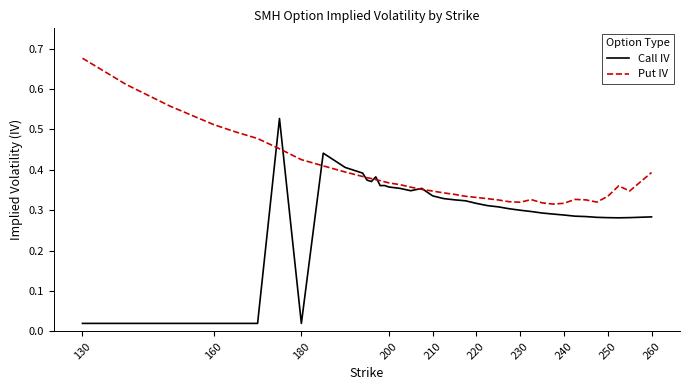

List the series in order of their peak value, lowest first.

Call IV, Put IV